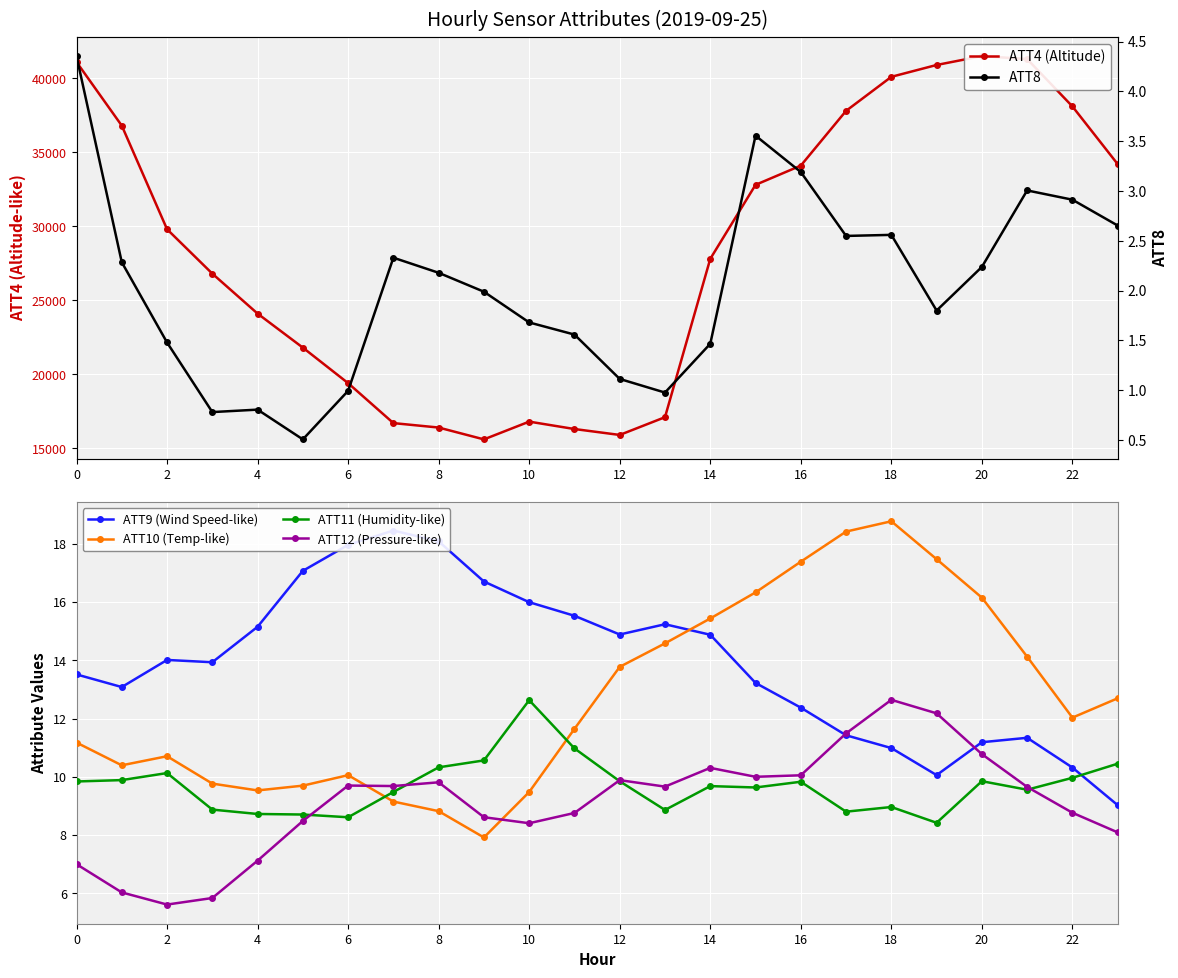

True or false: ATT9 (Wind Speed-like) and ATT4 (Altitude) intersect in this chart.

False